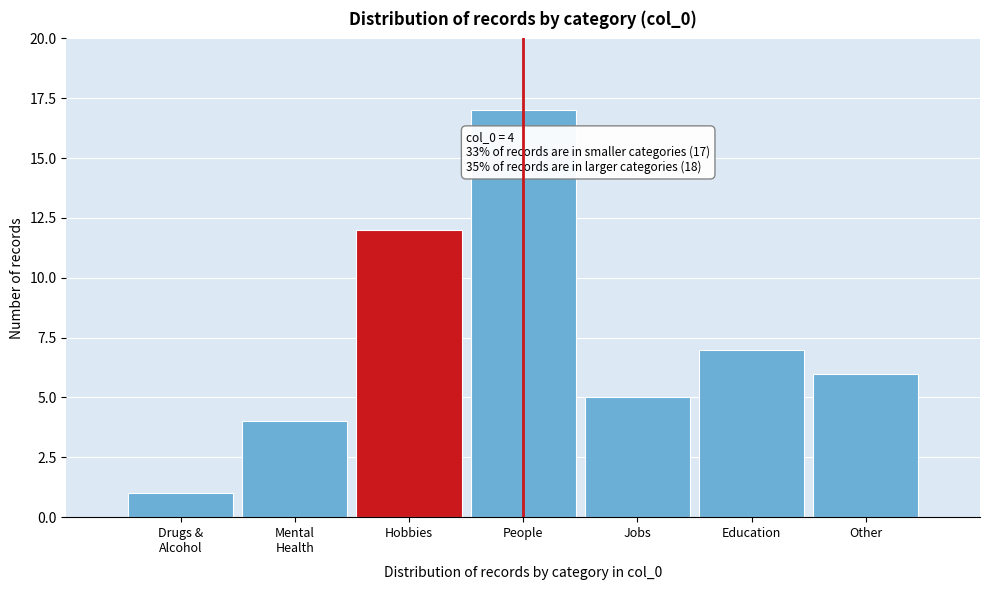

Reading left to right, list all the values displayed in this chart.

1	4	12	17	5	7	6